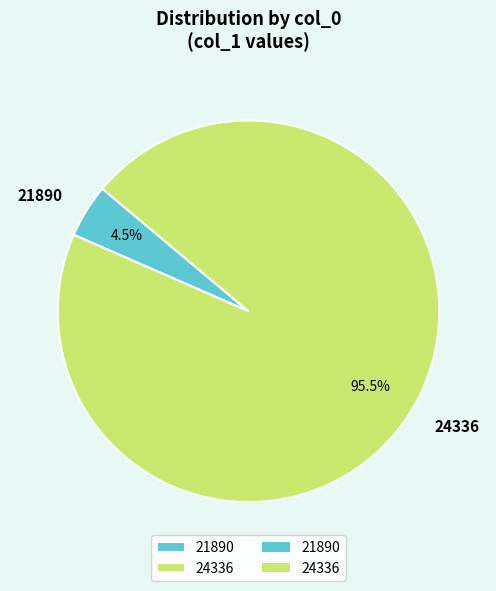

To the nearest percent, what is the difference between the largest and smallest slice percentages?

91%